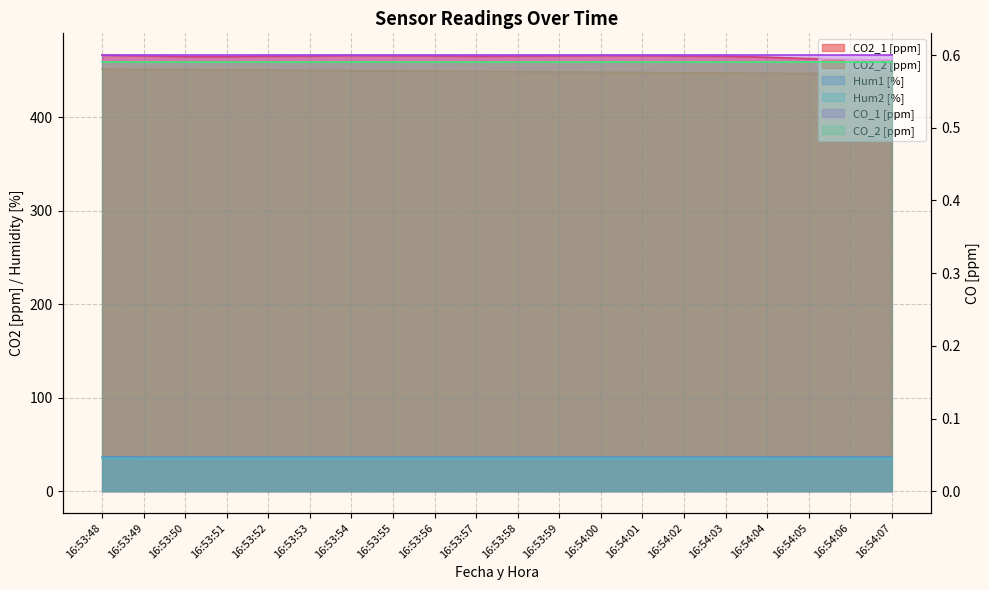

Count the number of categories in the chart.

20